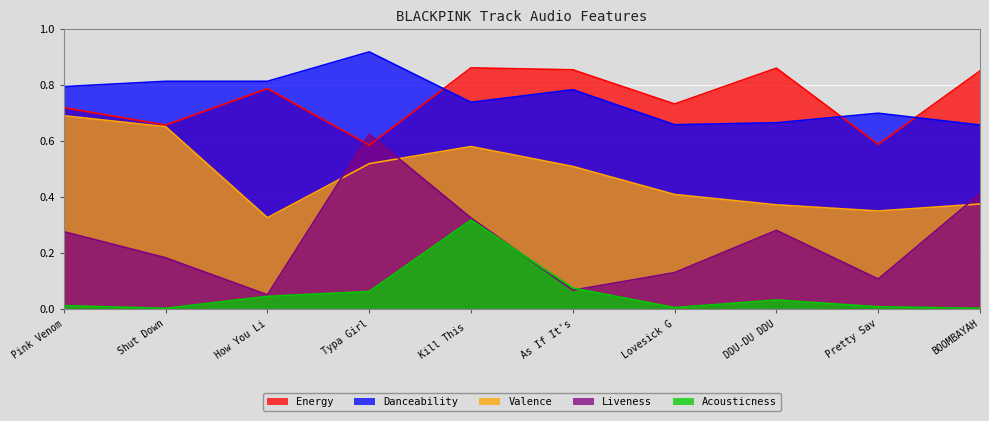

Count the number of data series in this chart.

5